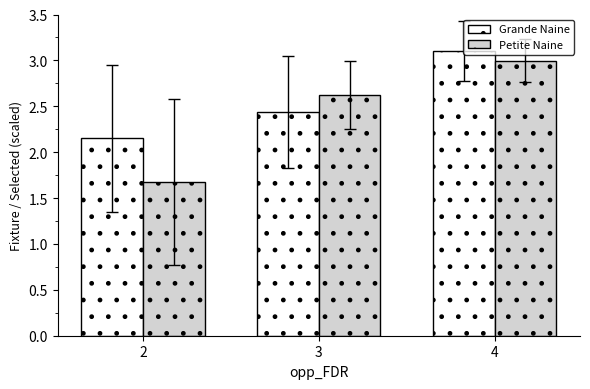

At which label does Petite Naine first exceed 2?

3